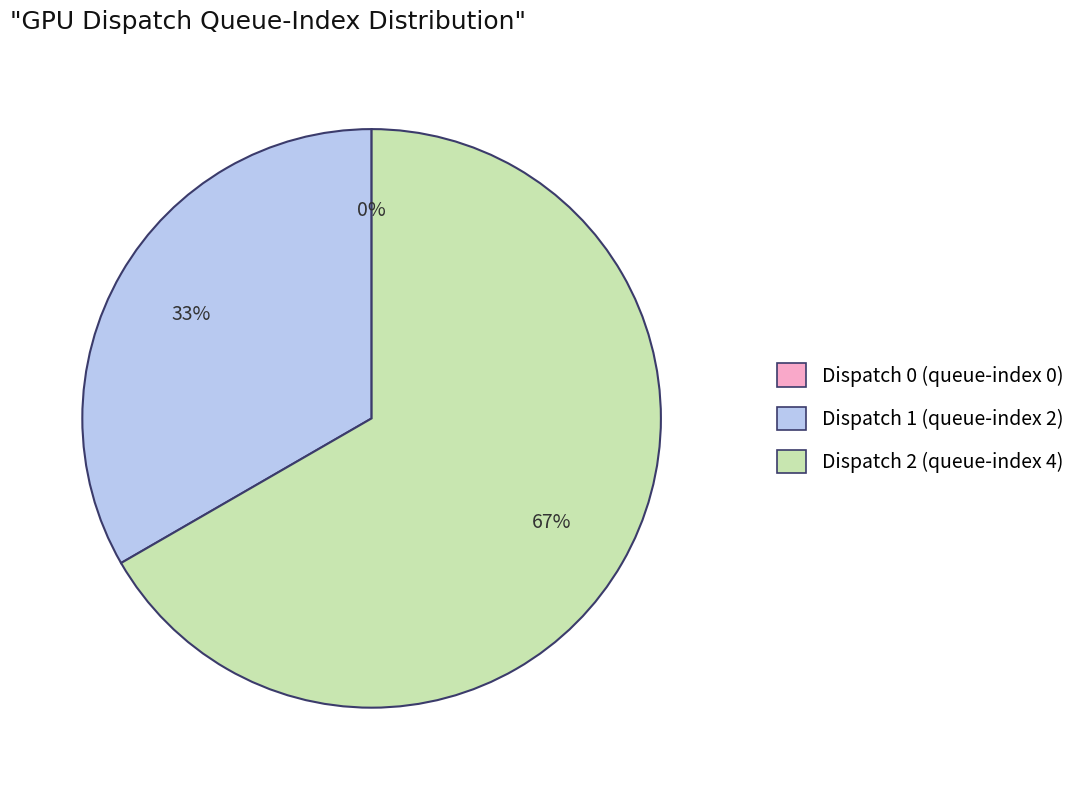

Is it true that Dispatch 2 (queue-index 4) is 74% of the pie?

False